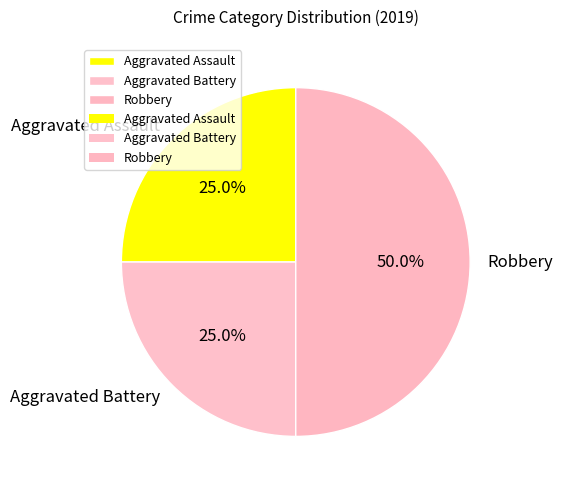

Which category has the biggest portion of the pie?

Robbery